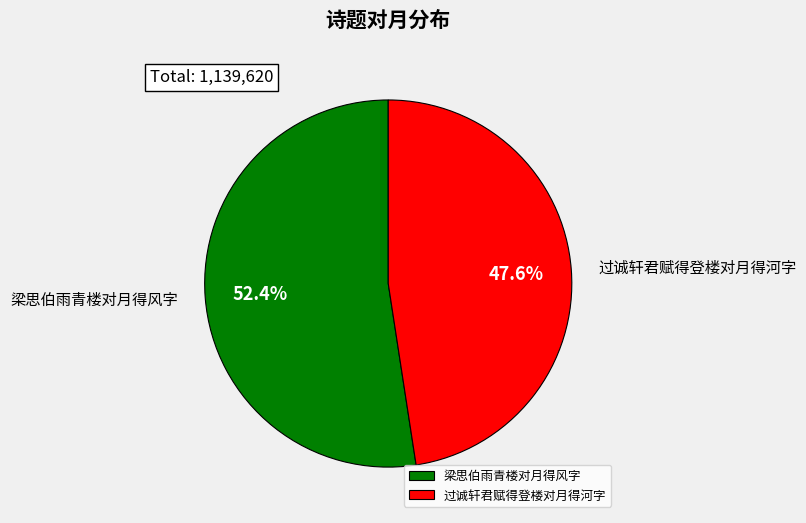

Is 梁思伯雨青楼对月得风字 the majority of the pie?

Yes